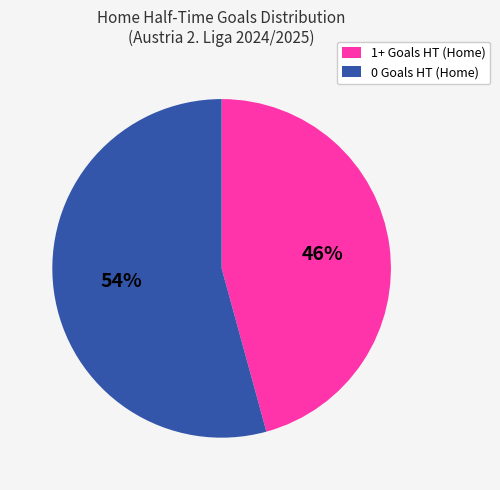

To the nearest percent, what percentage of the pie is 1+ Goals HT (Home)?

46%